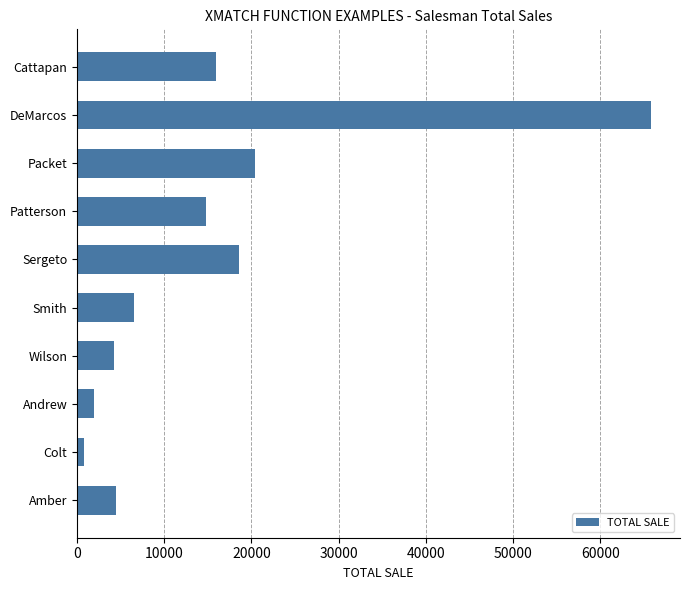

What is the label of the 6th bar from the bottom?

Sergeto